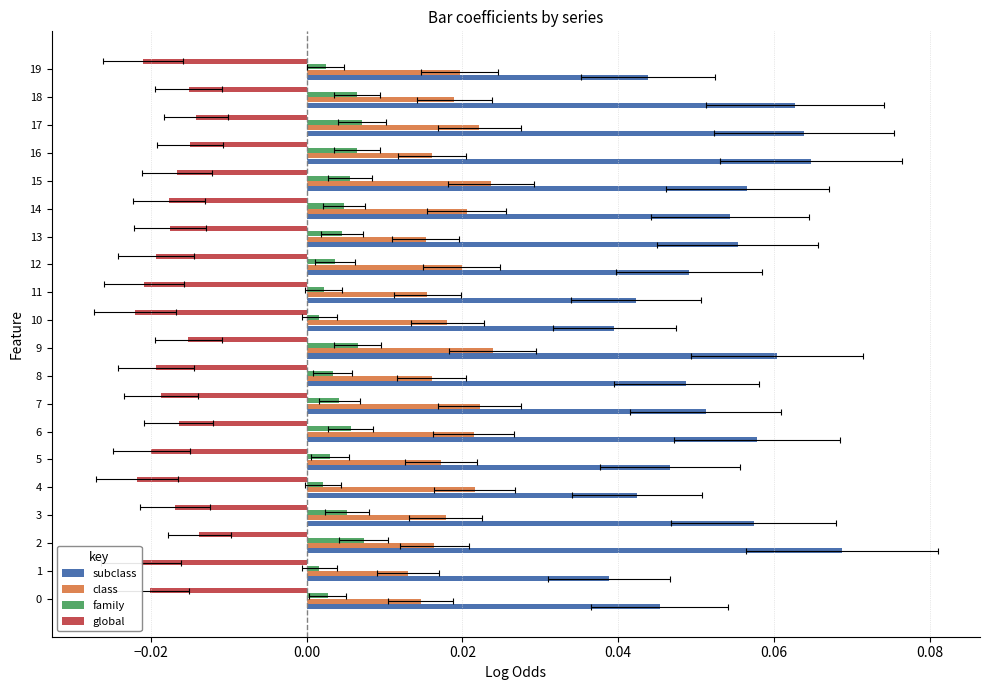

Rank the series by their average value, from highest to lowest.

subclass, class, family, global